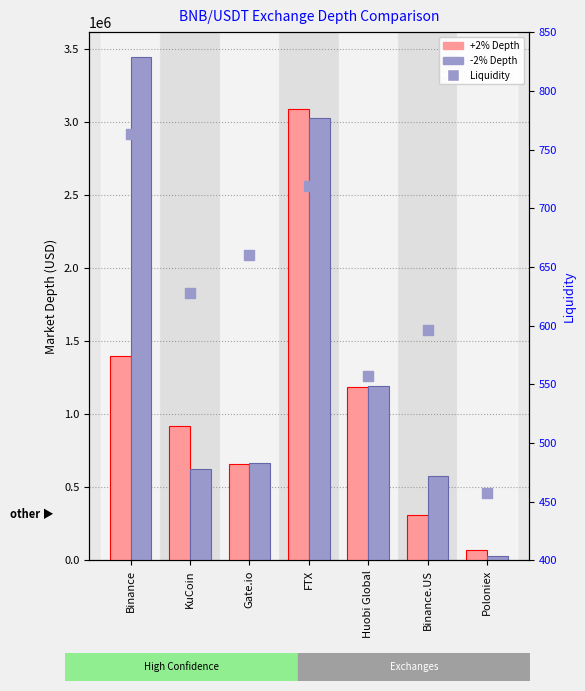

Is the value of Liquidity (rank) at FTX greater than the value of +2% Depth at FTX?

No